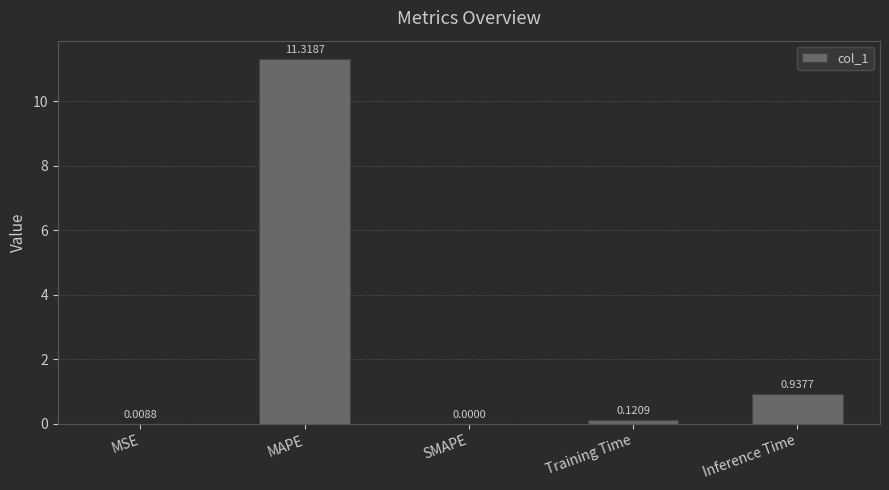

Where is the data nearest to the value 5?

Inference Time